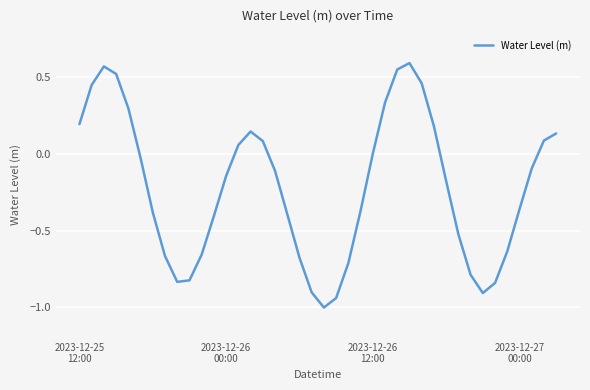

What is the minimum value shown in the chart?

-1.0